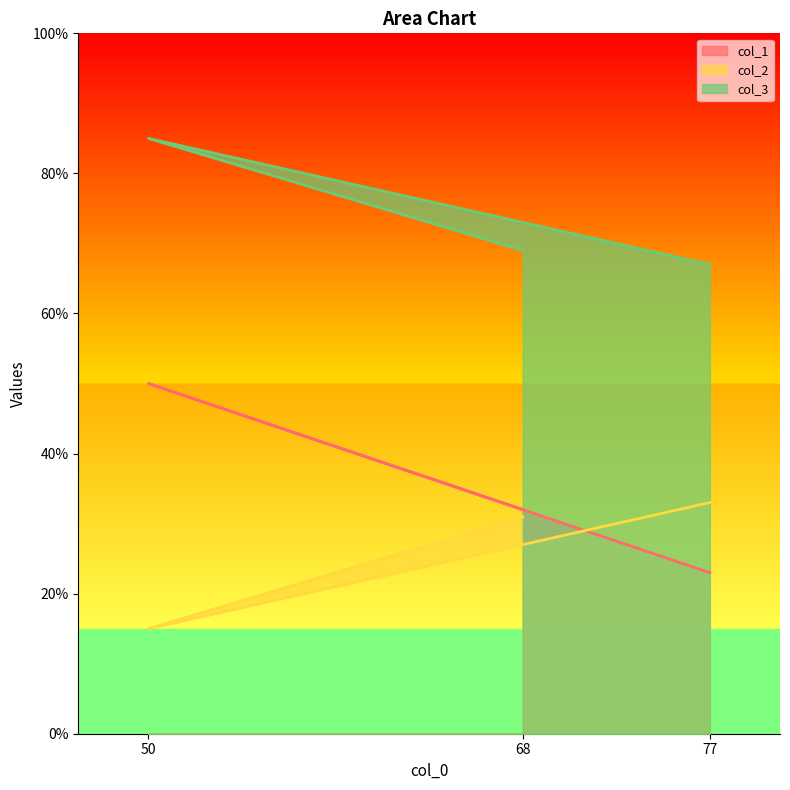

List the series in order of their overall mean, highest first.

col_3, col_1, col_2